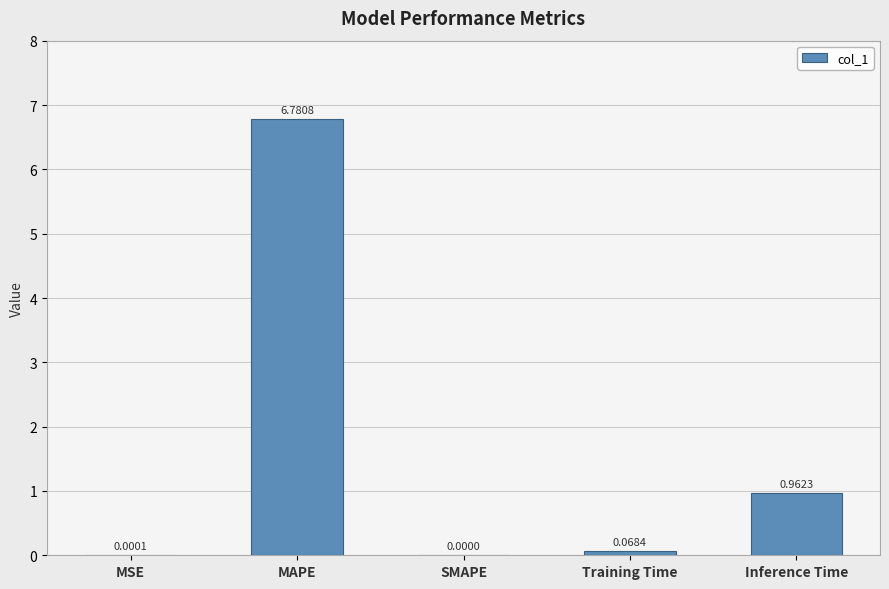

At which category does the chart reach its peak across all series?

MAPE